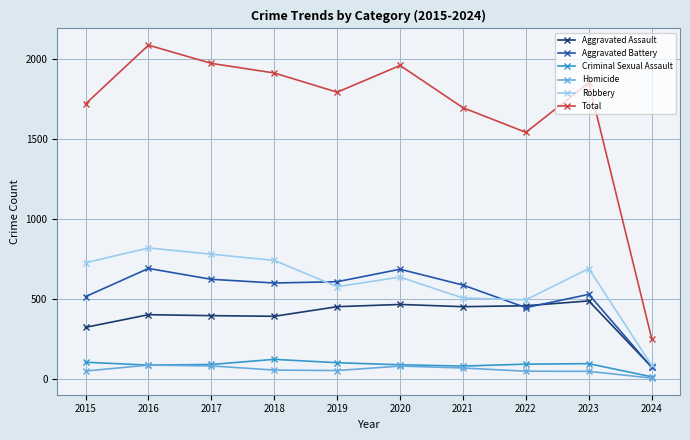

List the series in order of their peak value, highest first.

Total, Robbery, Aggravated Battery, Aggravated Assault, Criminal Sexual Assault, Homicide